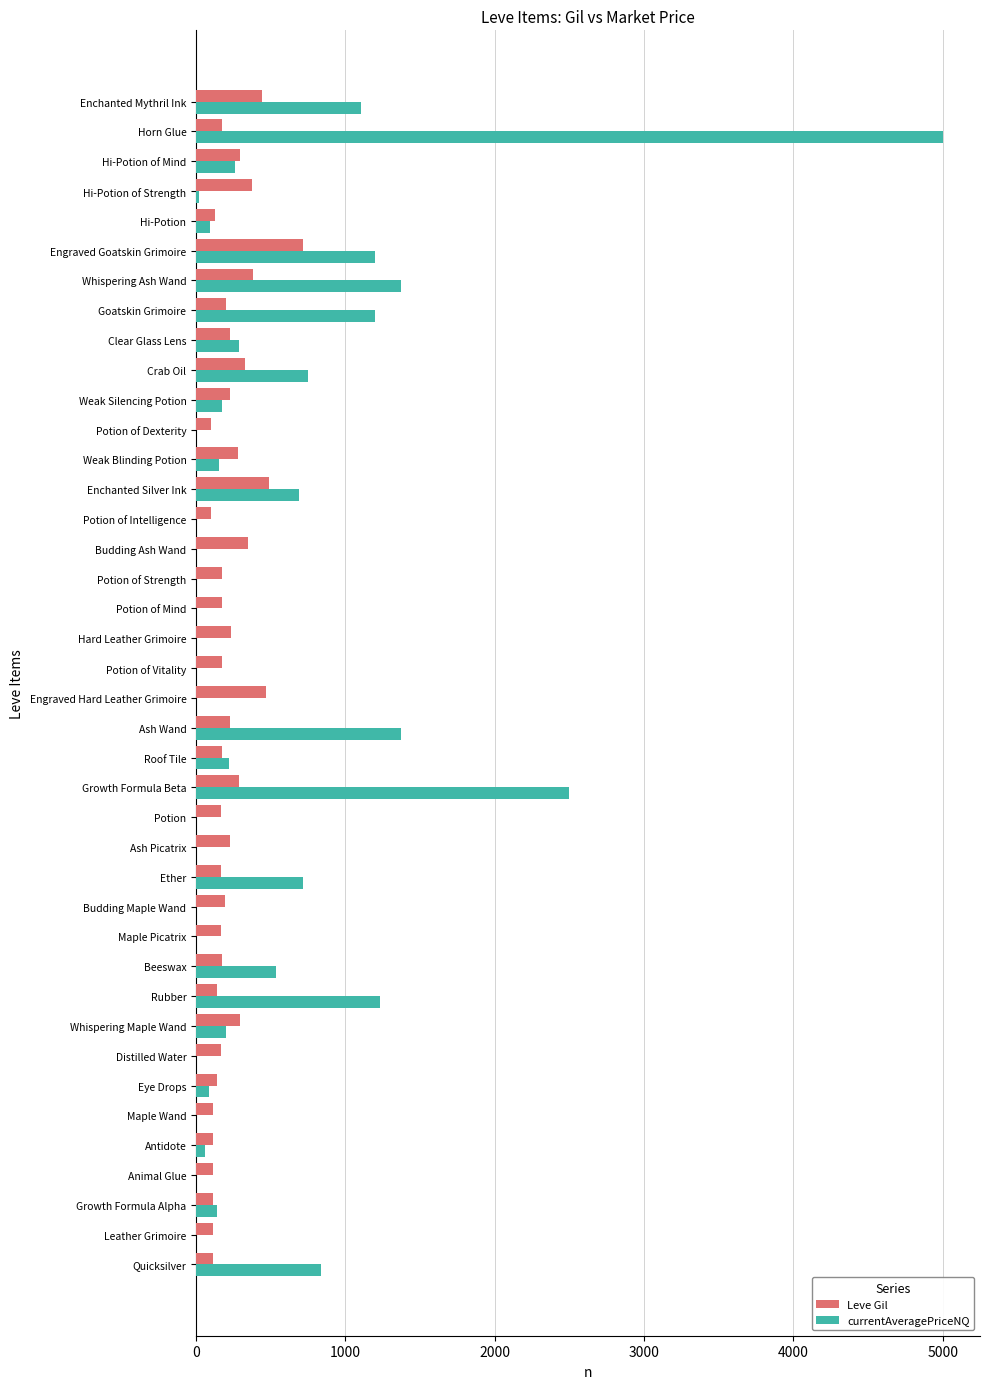

What is the sum of all Leve Gil values?

9228